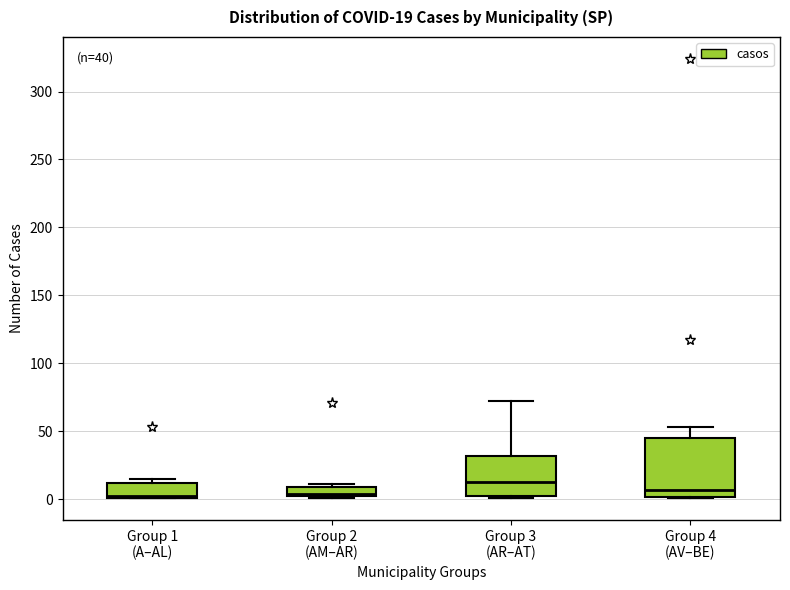

Which box's median line is the highest?

Group 3 (AR–AT)